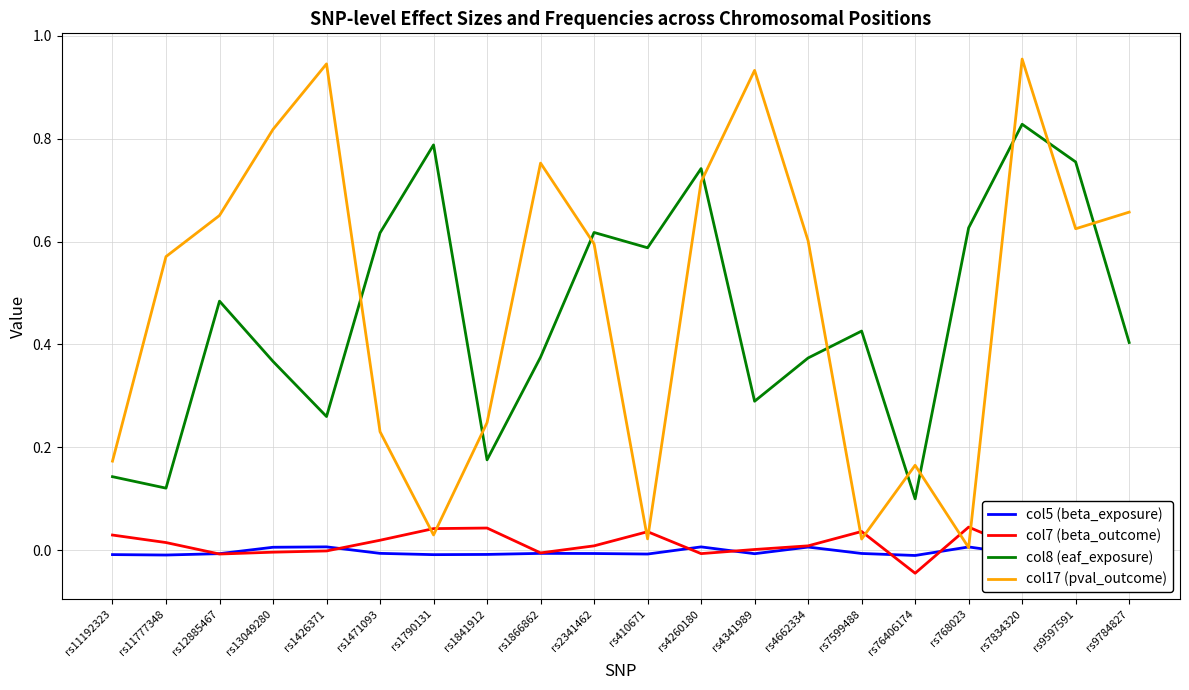

The col7 (beta_outcome) series shows 0.0 at rs7599488. True or false?

False